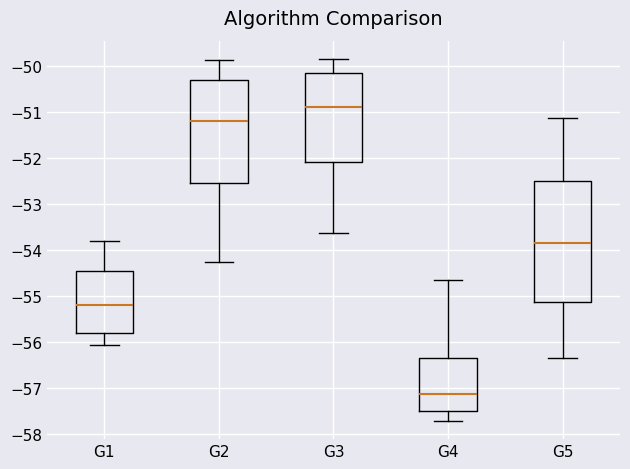

Which box is the tallest, from its lower edge to its upper edge?

G5